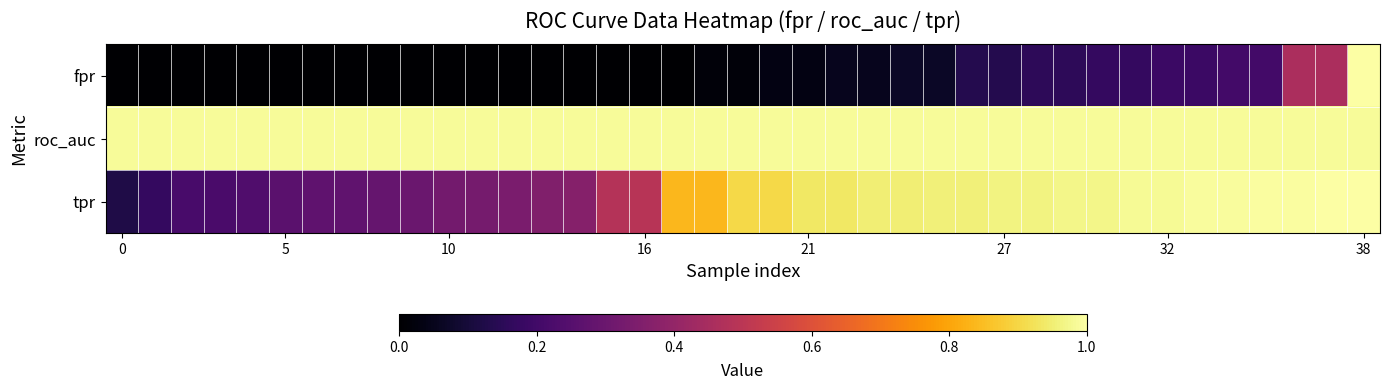

At how many categories does at least one series exceed 0?

39